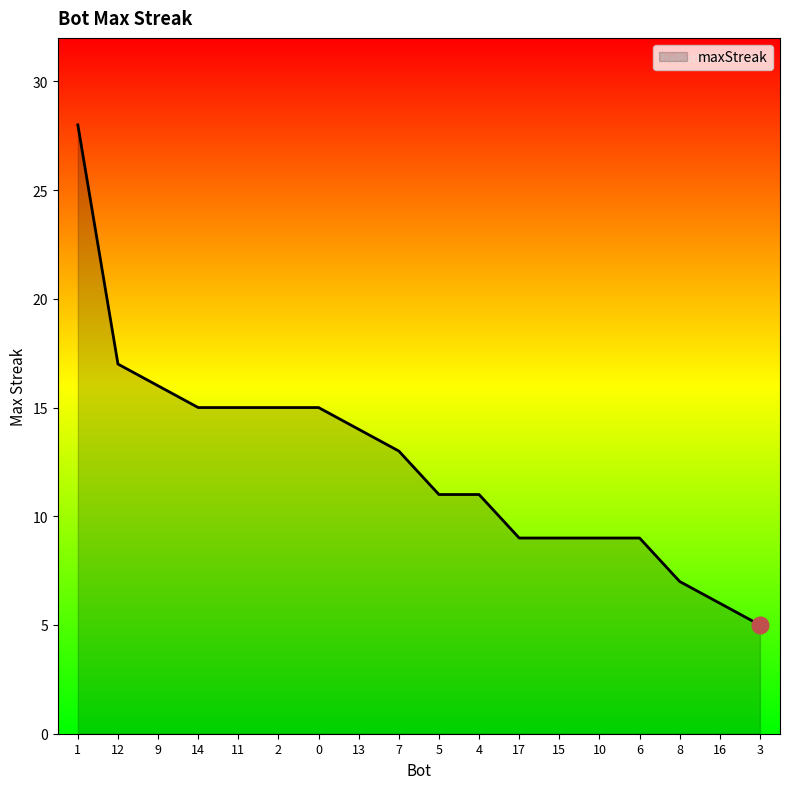

What is the approximate value at 3?

5